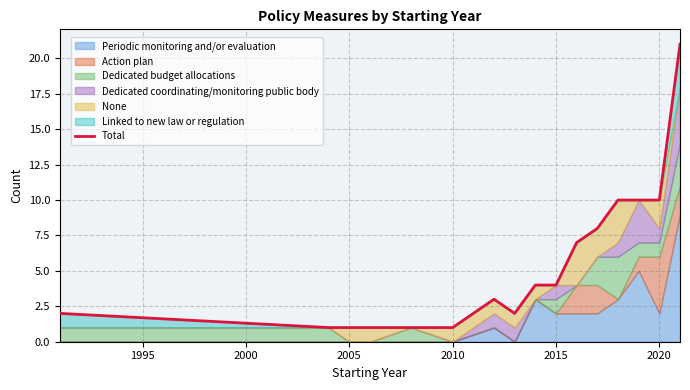

The value at 2015 is 2. True or false?

False